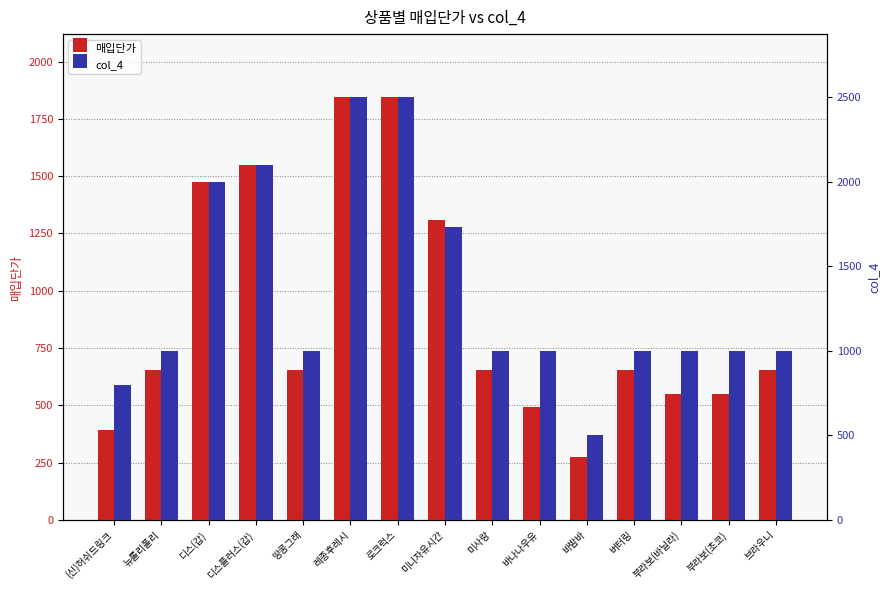

What is the label of the 15th bar from the right?

(신)허쉬드링크